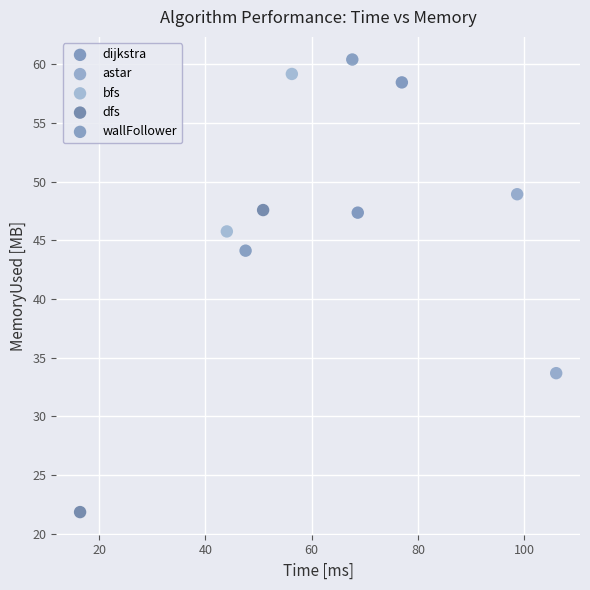

Which series reaches the minimum Y coordinate?

dfs